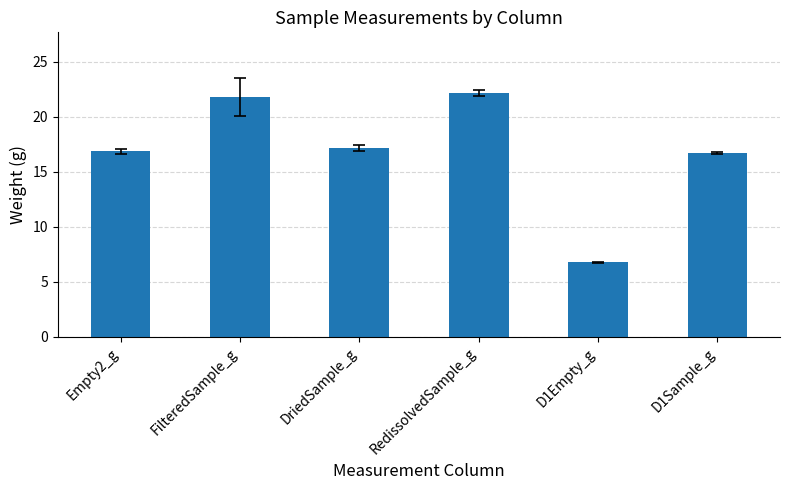

Is it true that the value at RedissolvedSample_g is 39.7?

False